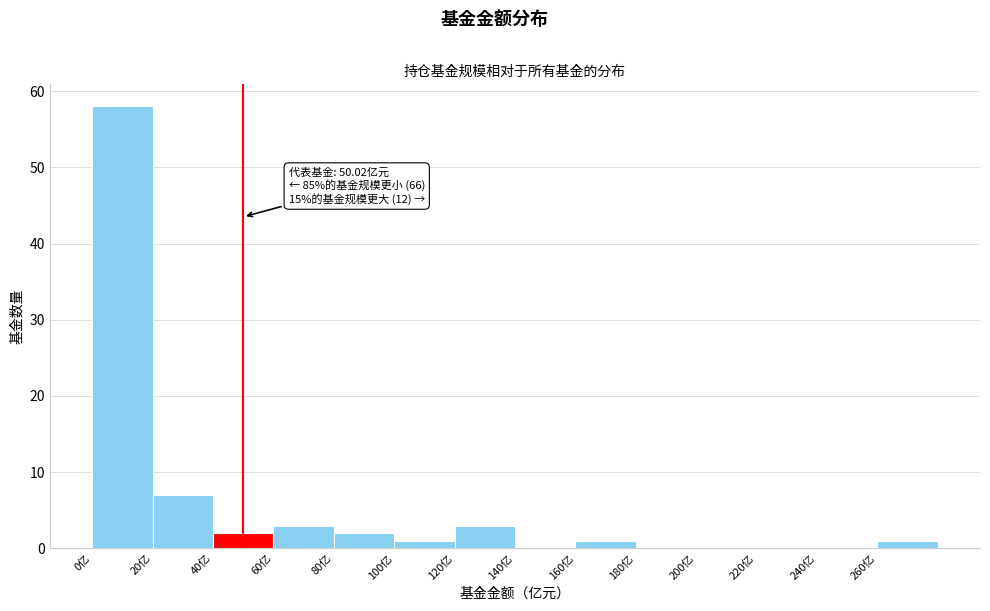

Which range on the x-axis has the tallest bar?

0 to 20